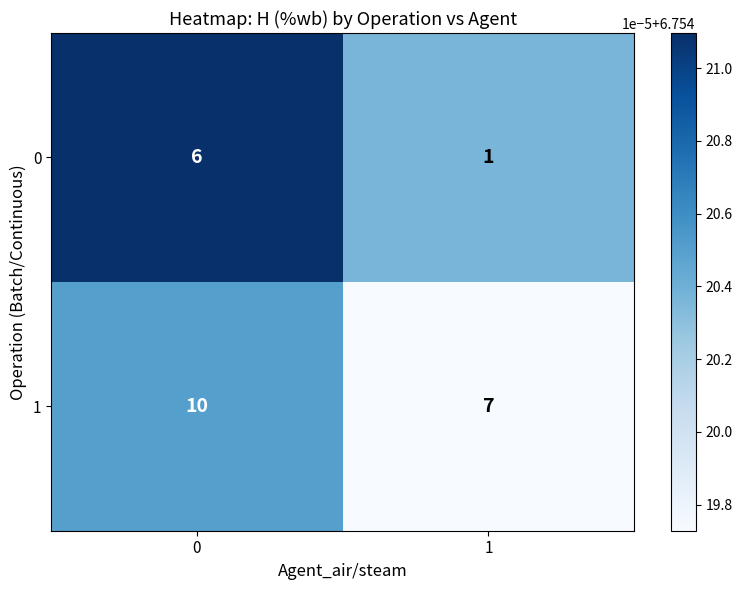

At how many categories does at least one series exceed 6?

2